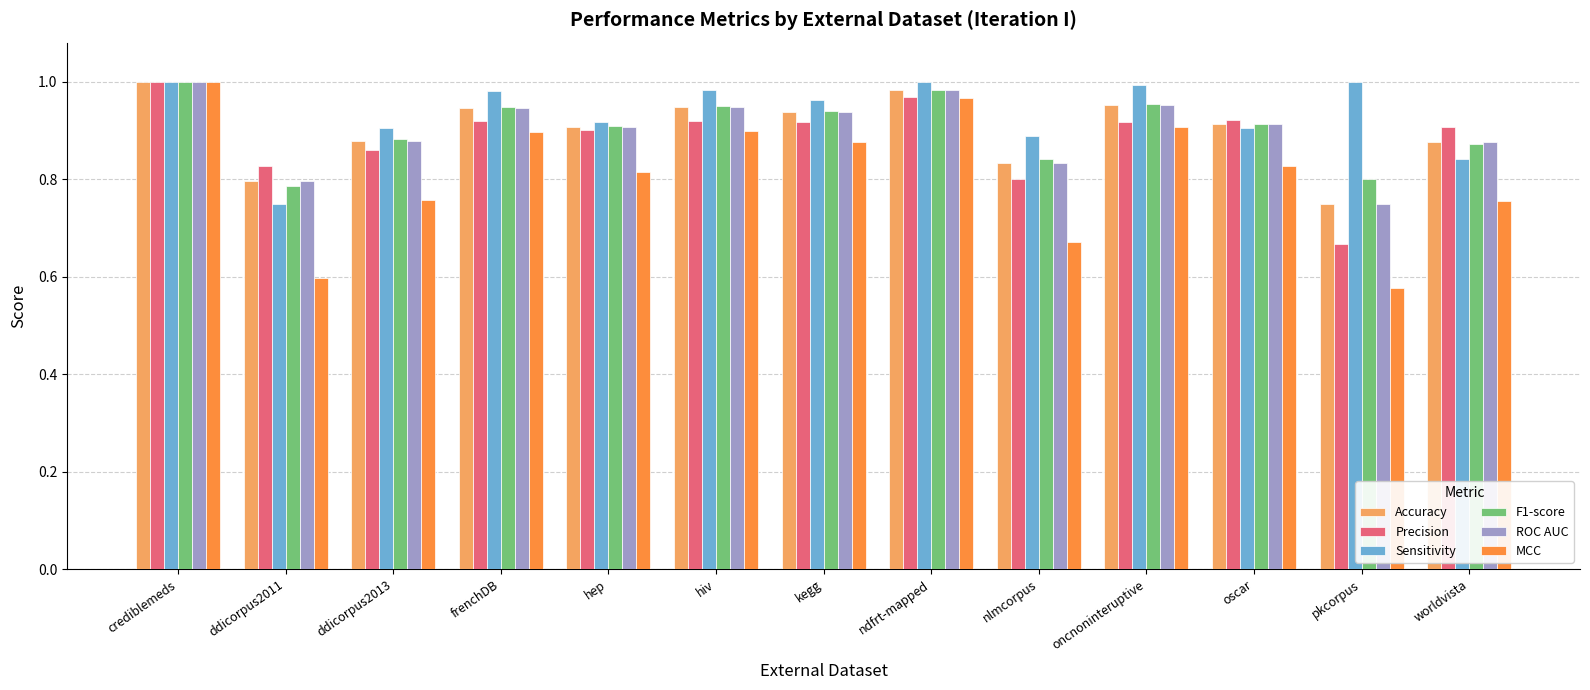

At which label is ROC AUC closest to 0?

pkcorpus